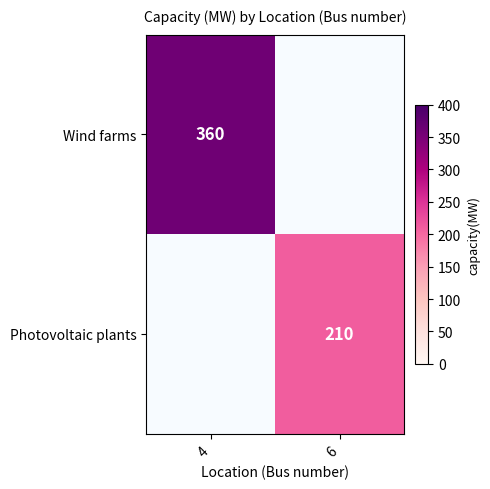

How many Wind farms values are between 0 and 360?

2